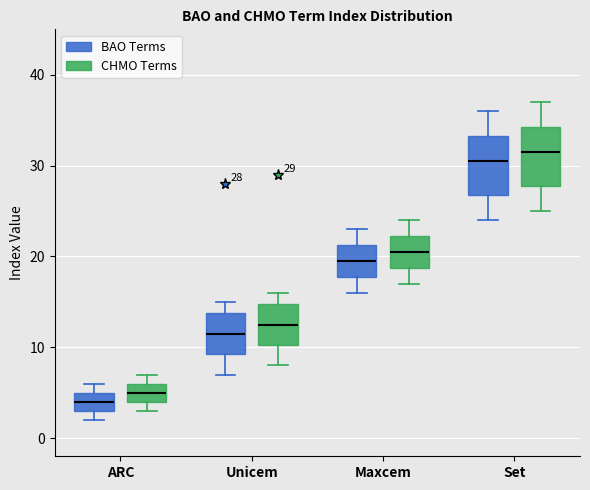

Which box's median line is the highest?

Set (CHMO Terms)